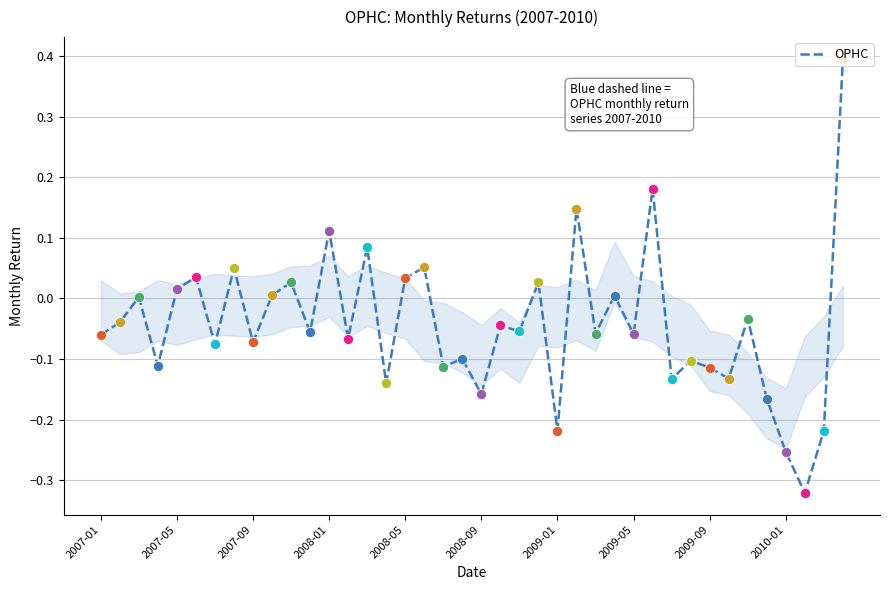

What is the difference between the maximum and minimum values?

0.7